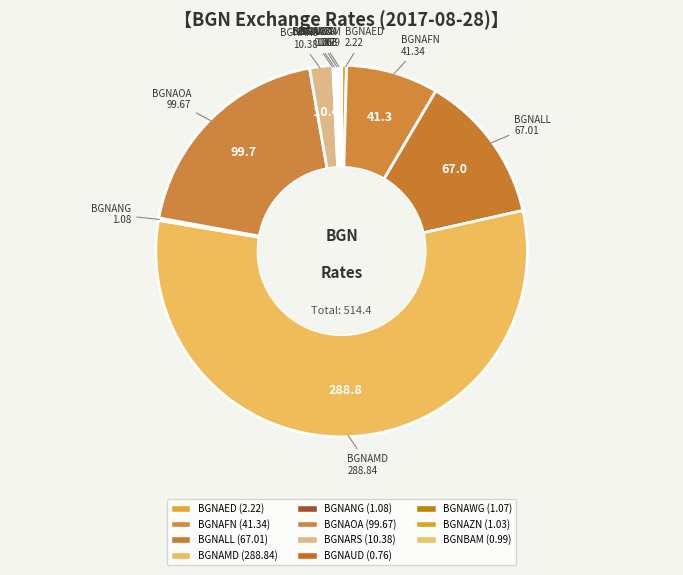

The BGNAMD slice represents 56% of the pie. True or false?

True